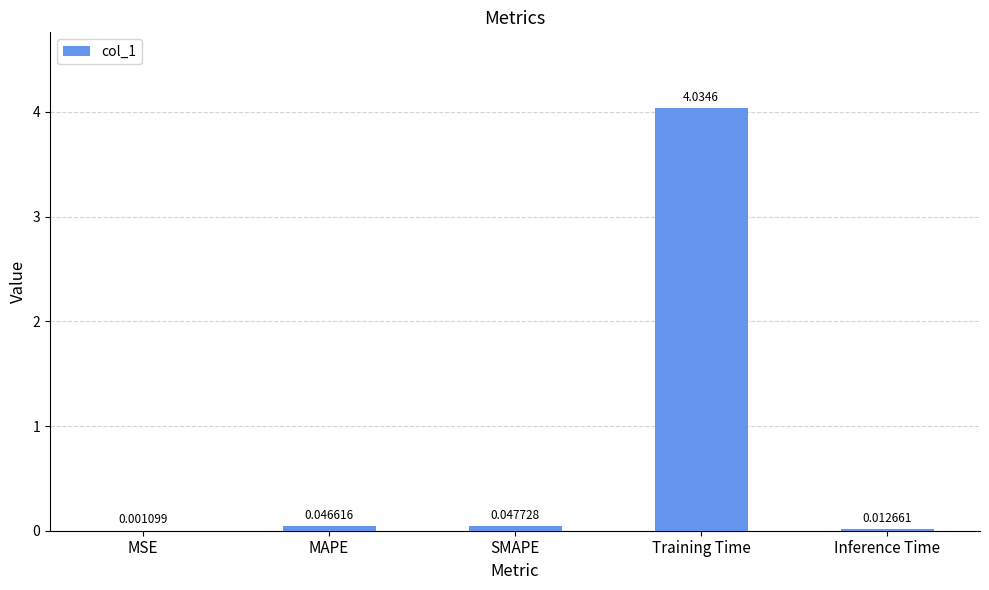

Which has a higher value, SMAPE or MAPE?

SMAPE